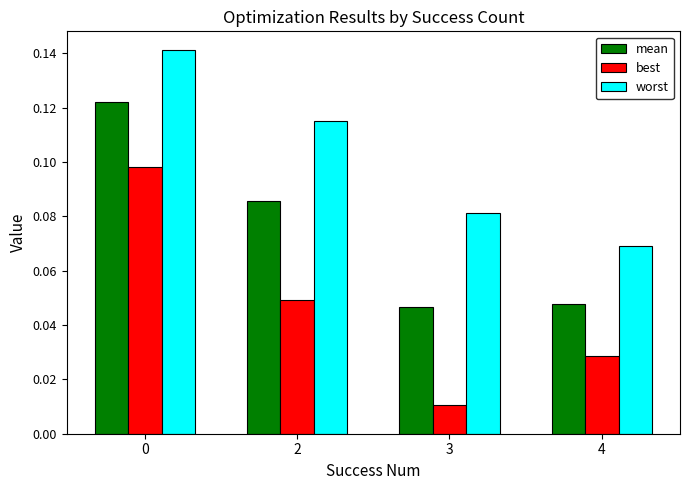

Rank the series at 2 from lowest to highest value.

best, mean, worst